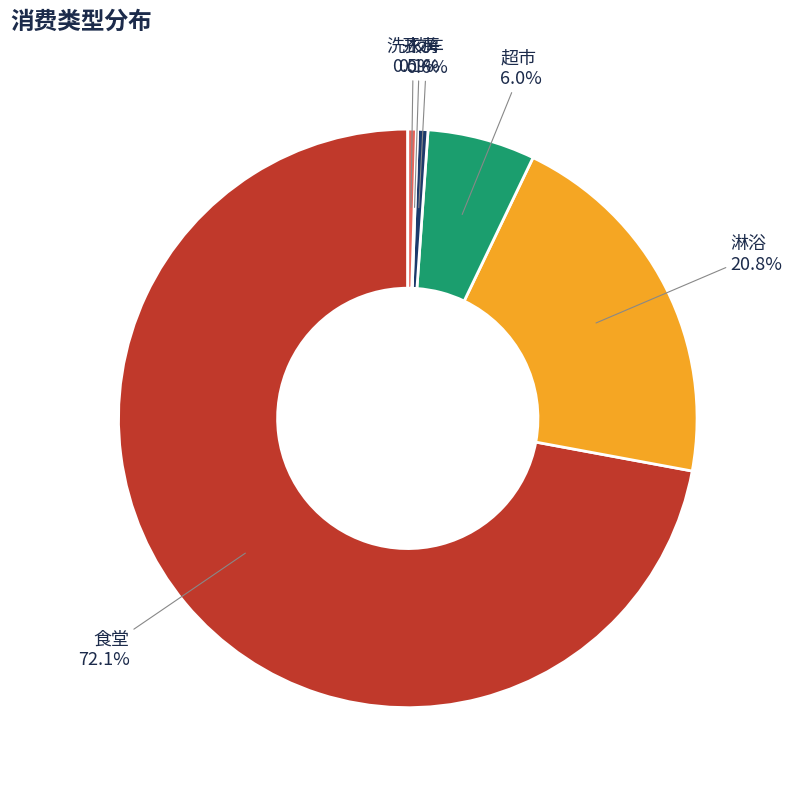

What percentage is NOT represented by 淋浴?

79.2%